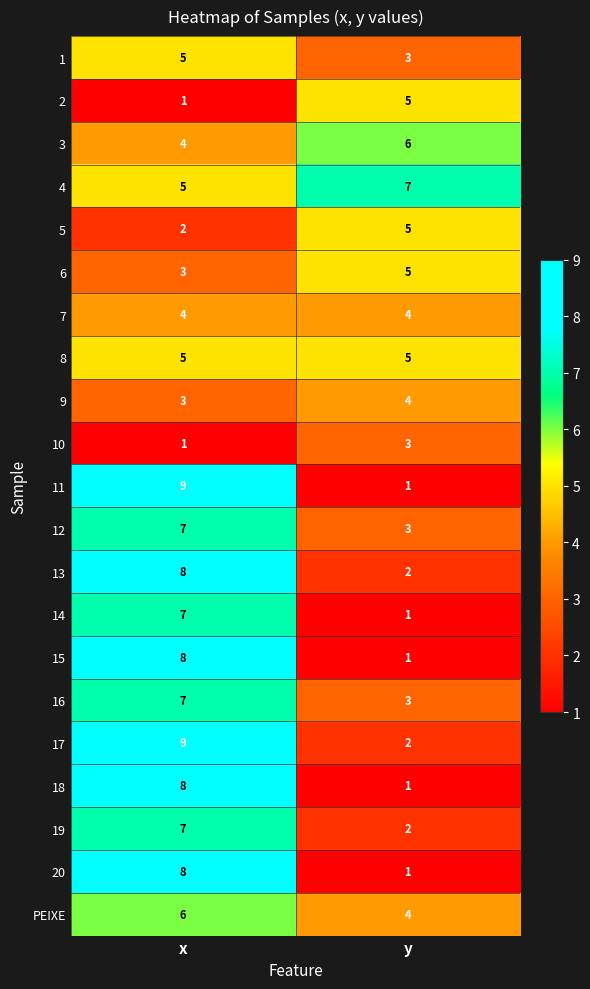

List the labels in order of 20 value, largest first.

x, y